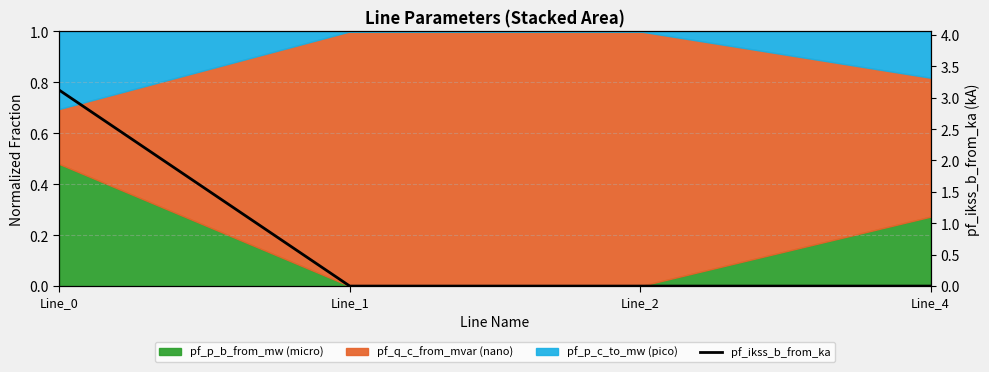

List the labels in order of value, smallest first.

Line_1, Line_2, Line_4, Line_0